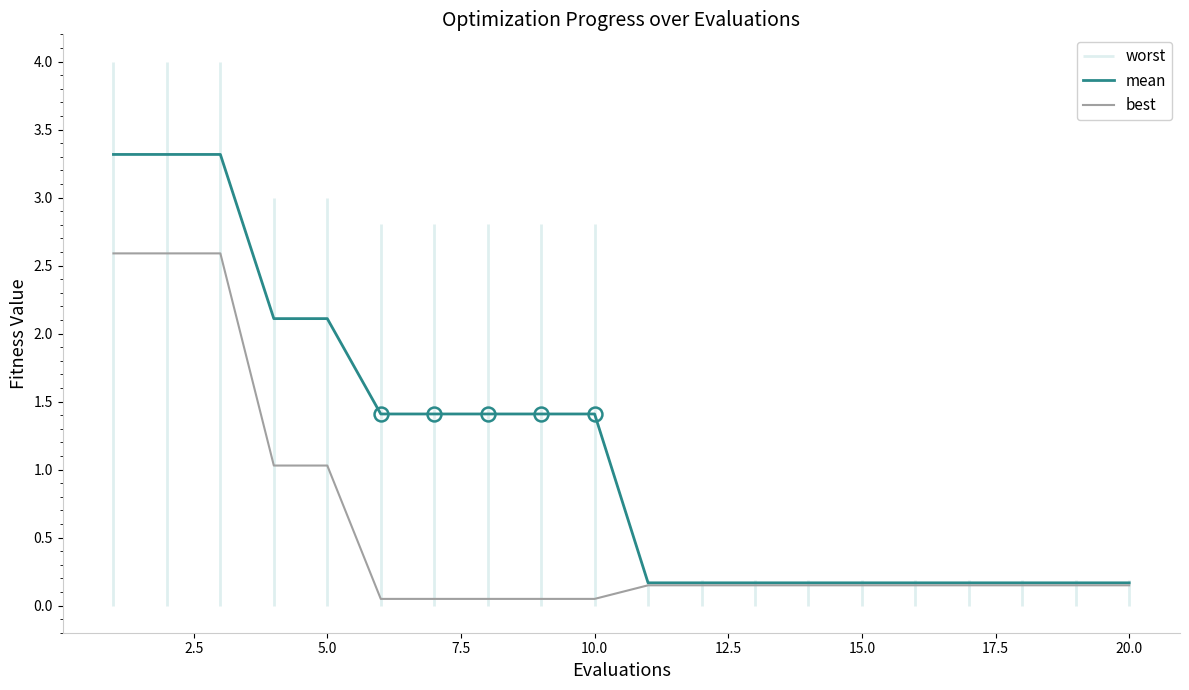

Reading left to right, list all the values displayed in this chart.

mean: 3.3	3.3	3.3	2.1	2.1	1.4	1.4	1.4	1.4	1.4	0.2	0.2	0.2	0.2	0.2	0.2	0.2	0.2	0.2	0.2
best: 2.6	2.6	2.6	1.0	1.0	0.0	0.0	0.0	0.0	0.0	0.1	0.1	0.1	0.1	0.1	0.1	0.1	0.1	0.1	0.1